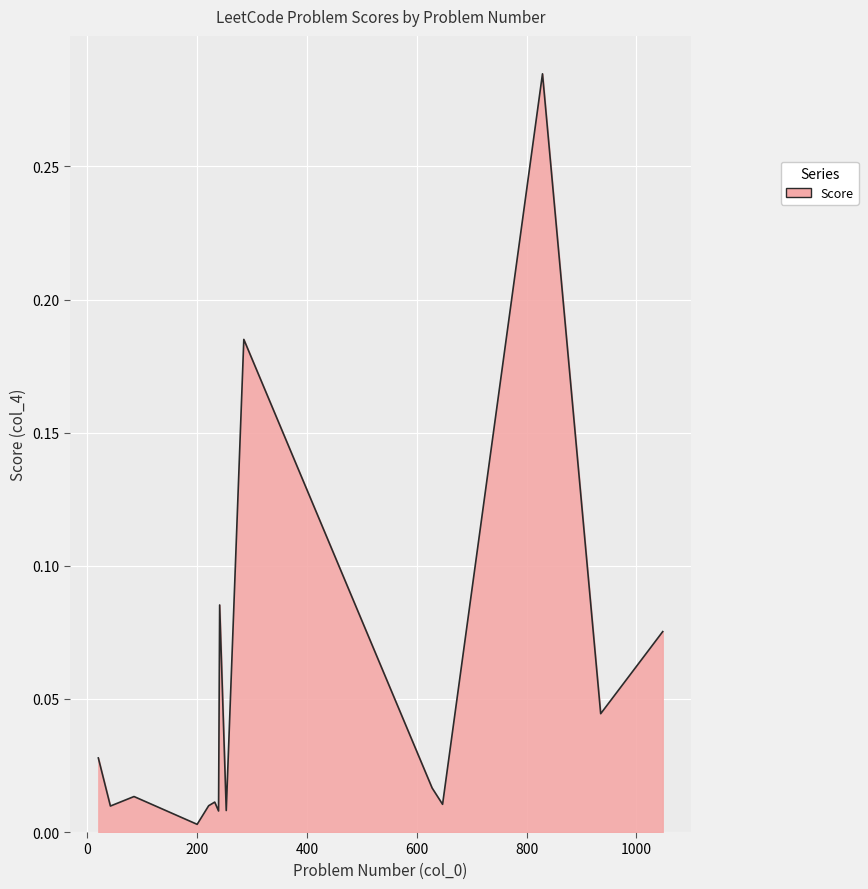

Rank the categories by value from highest to lowest.

829, 285, 241, 1048, 935, 20, 628, 85, 232, 647, 221, 42, 253, 239, 200